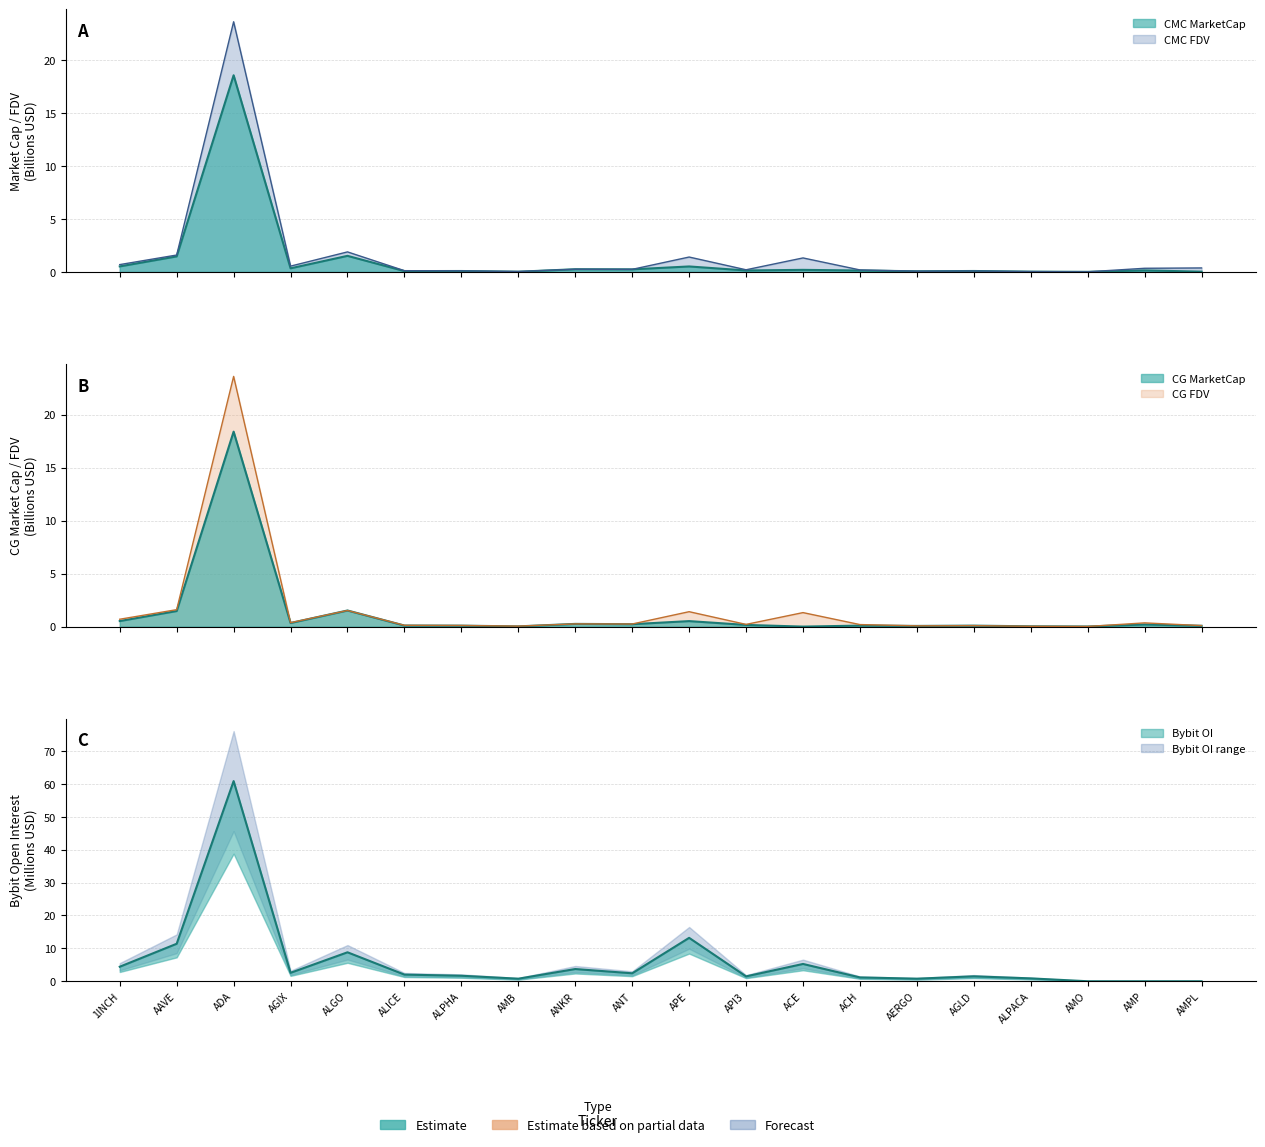

Between API3 and ACH, which series saw the biggest shift?

Bybit OI